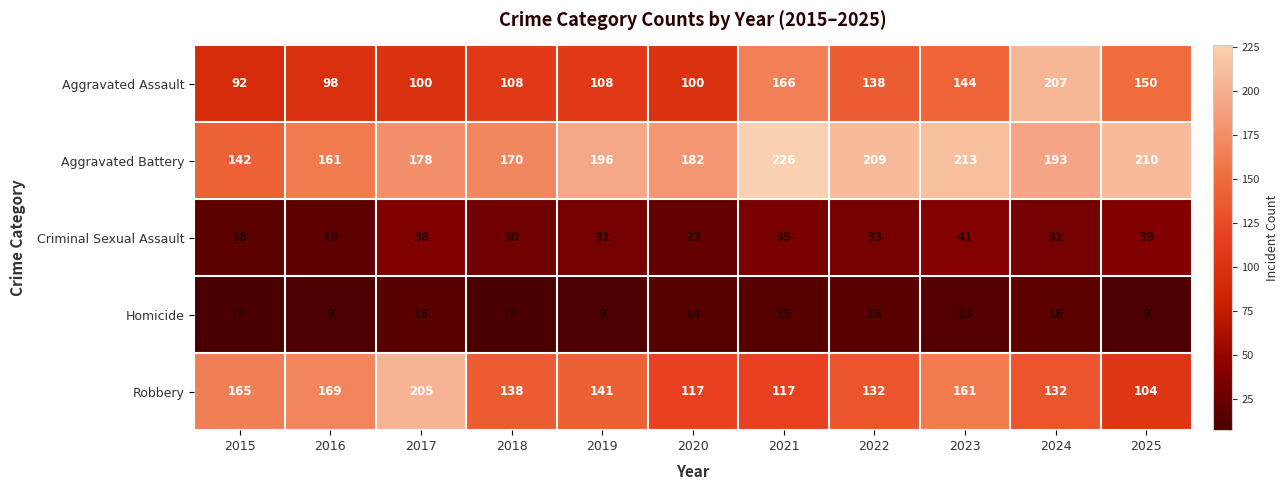

Which category has the highest value across all series?

2021